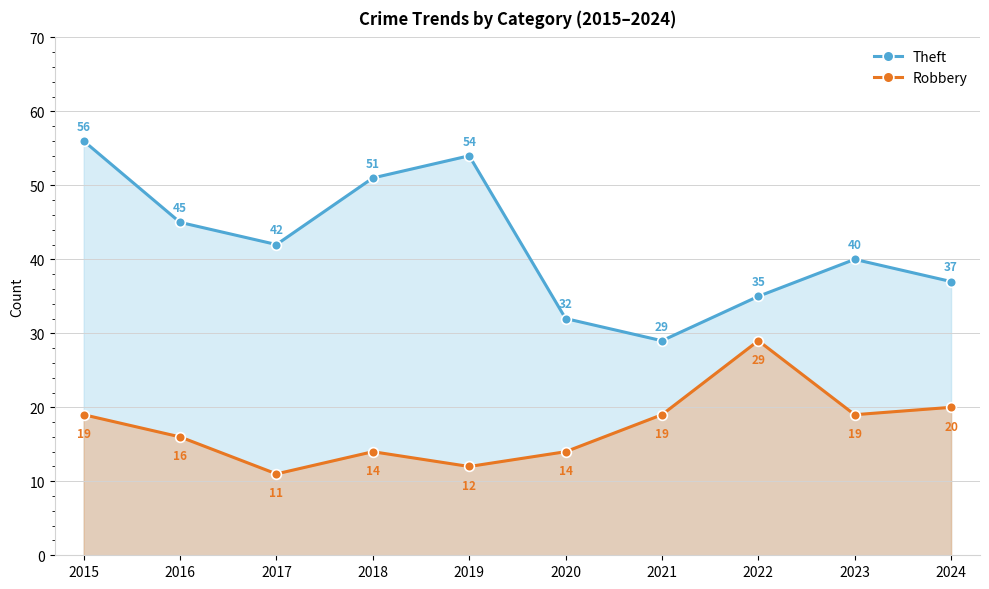

Which series has the largest total across all categories?

Theft